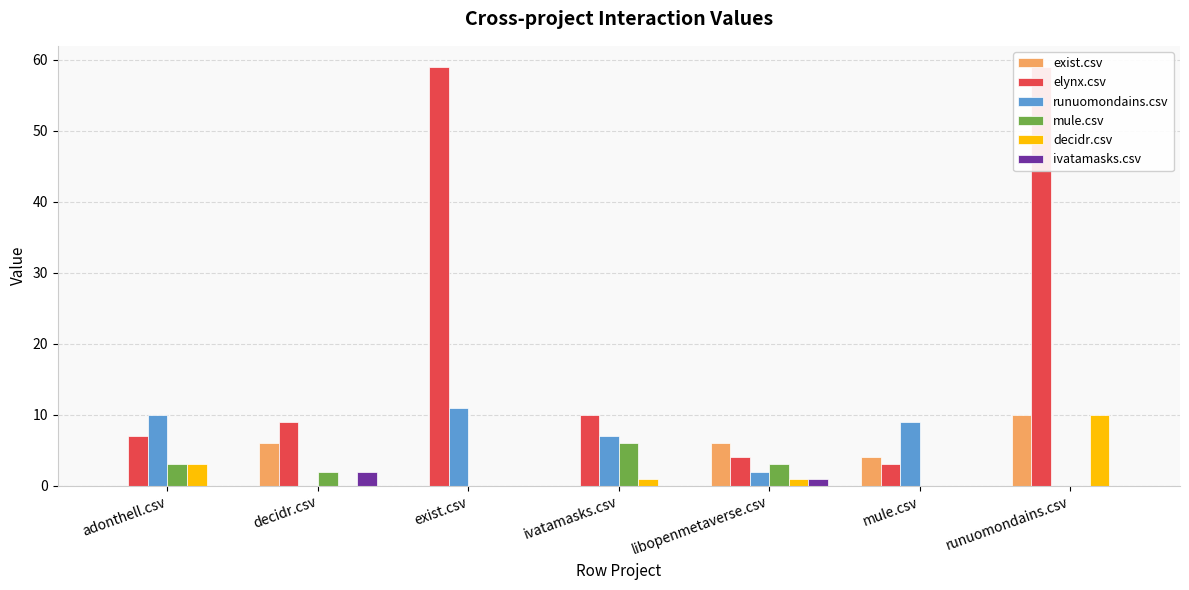

What is the label of the 6th bar from the left?

mule.csv